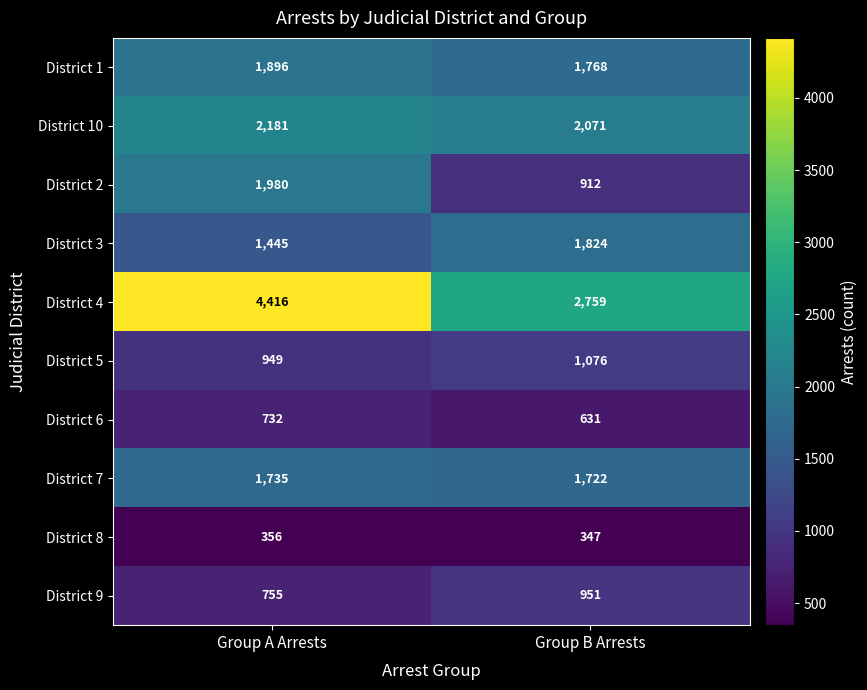

What is the greatest value displayed?

4416